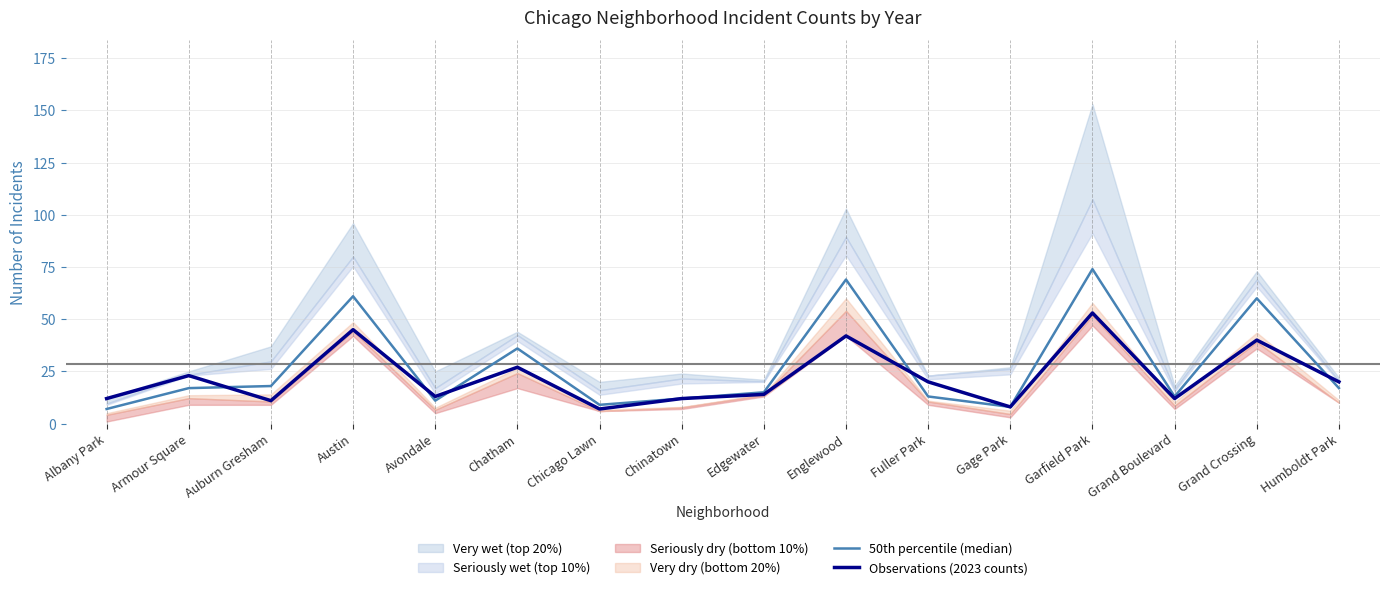

Between Albany Park and Garfield Park, which is larger?

Garfield Park